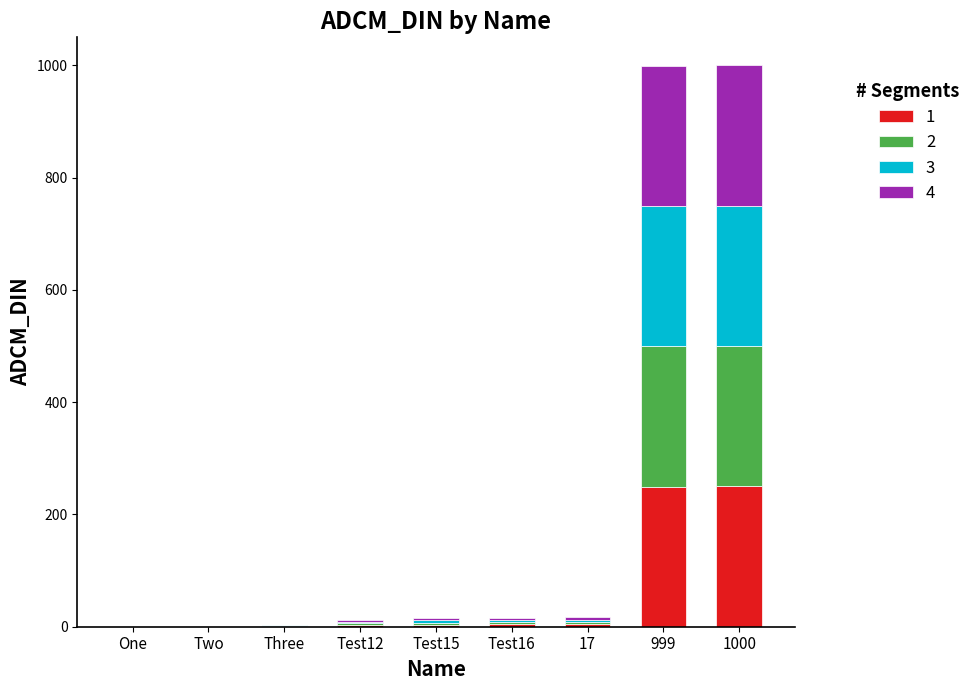

What is the maximum value for 1?

250.0